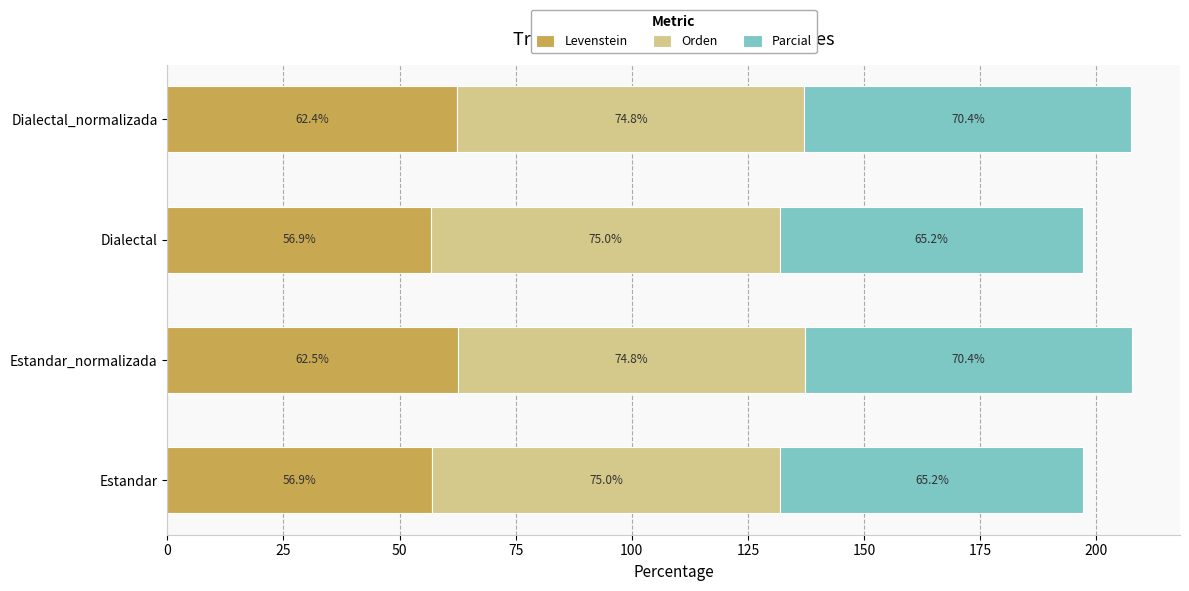

At which category is the sum across all series the highest?

Estandar_normalizada